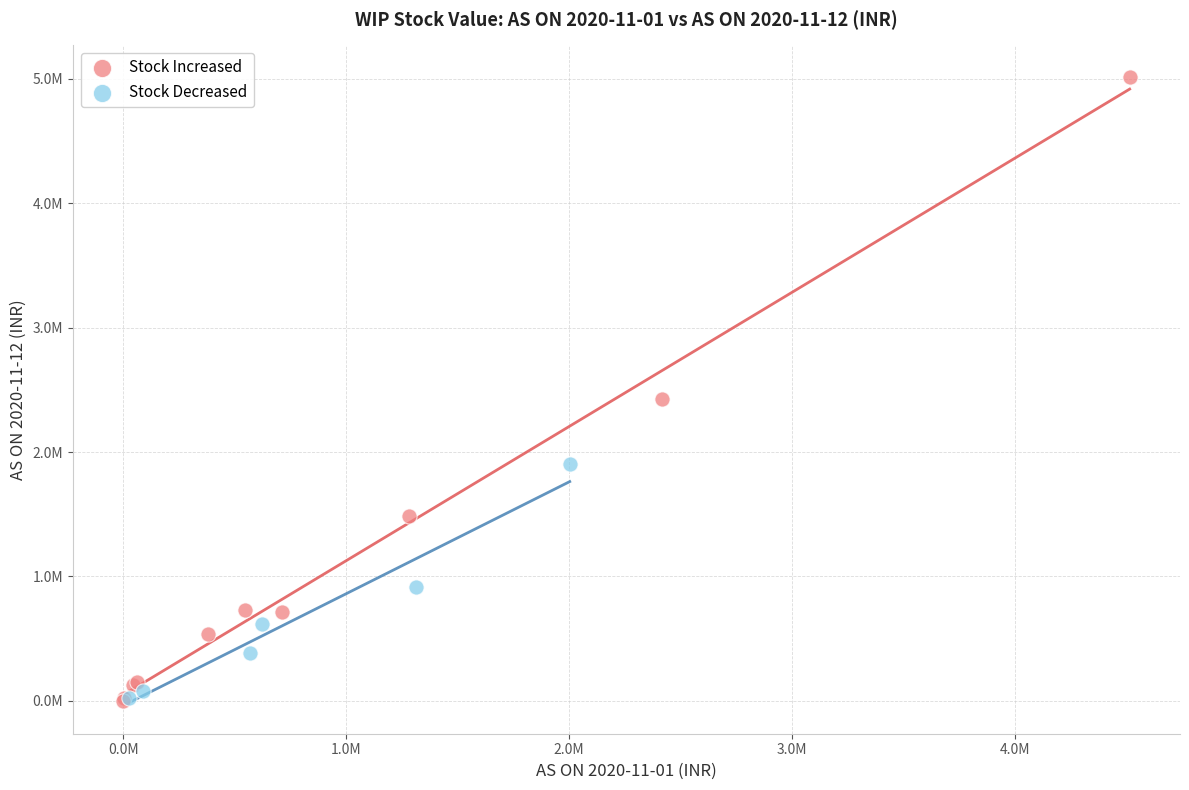

What are all the series names shown in the legend?

Stock Increased, Stock Decreased